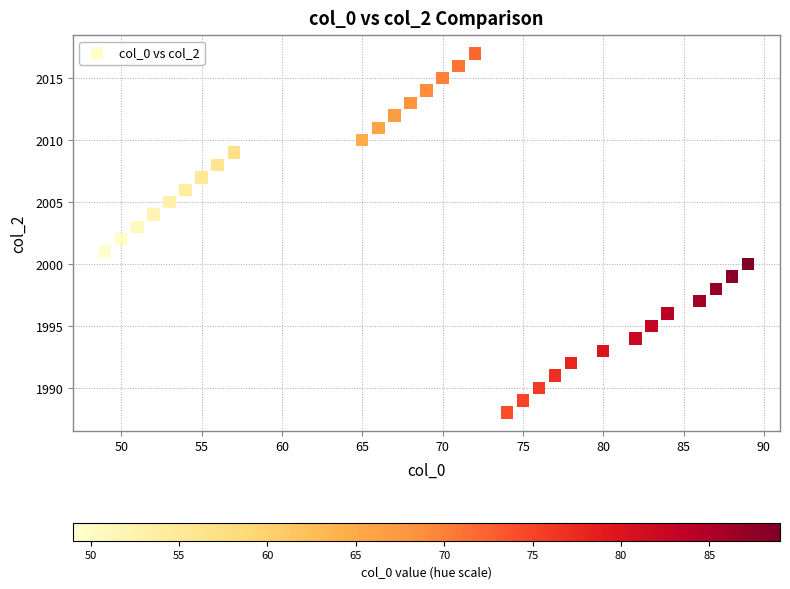

What is the range of Y values (max minus min)?

29